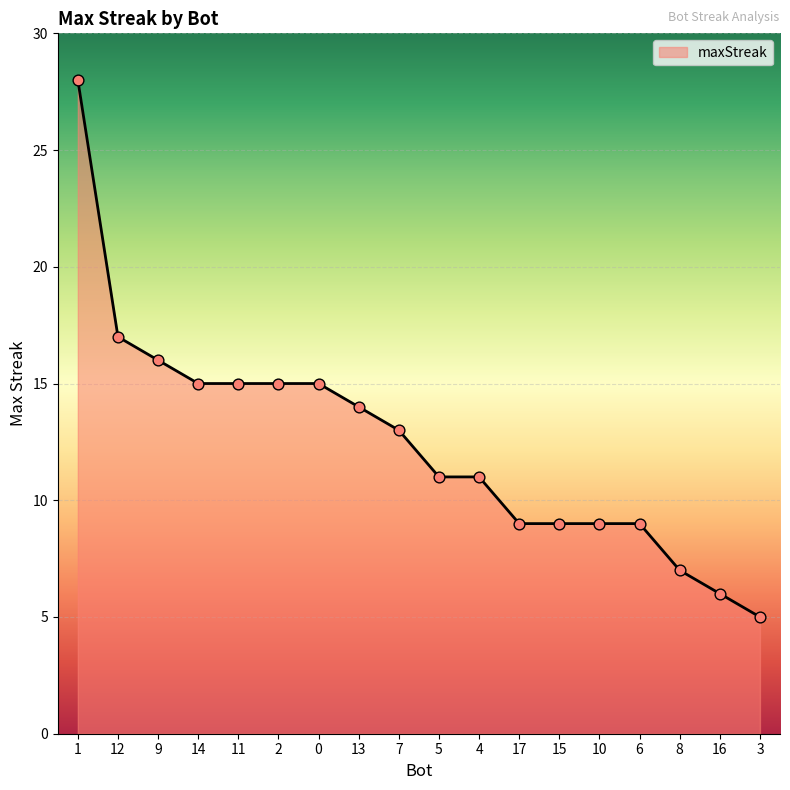

Which has a higher value, 9 or 11?

9